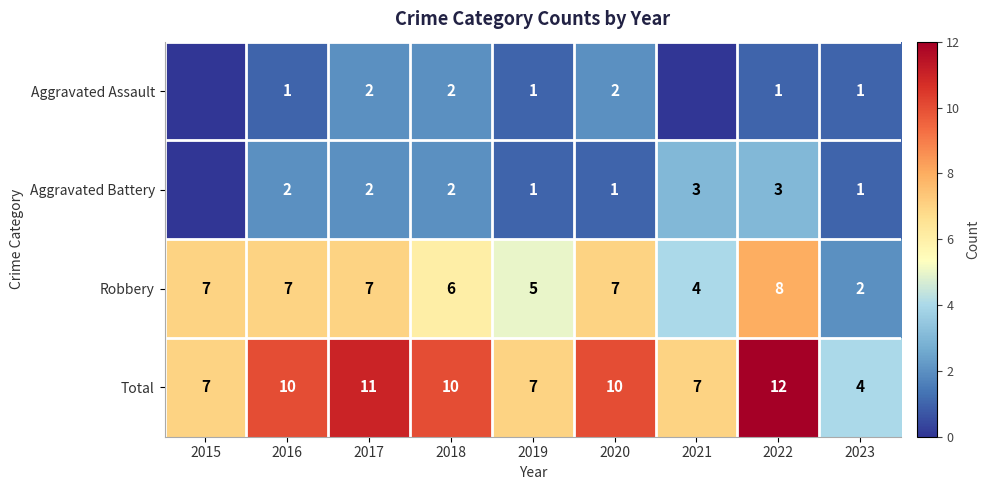

Is the value of Aggravated Battery at 2018 greater than the value of Aggravated Assault at 2019?

Yes